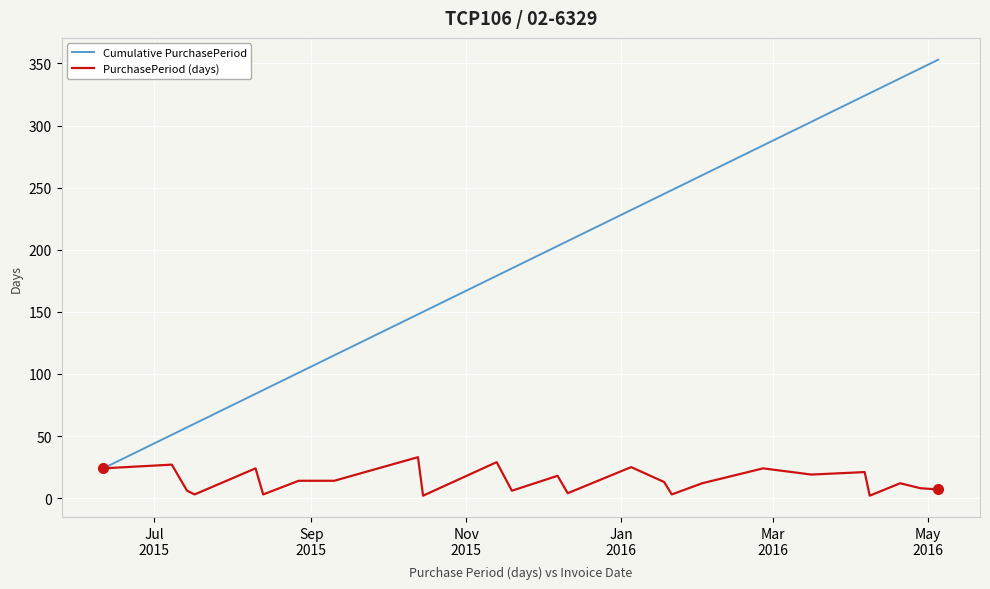

Which series has the largest total across all categories?

Cumulative PurchasePeriod